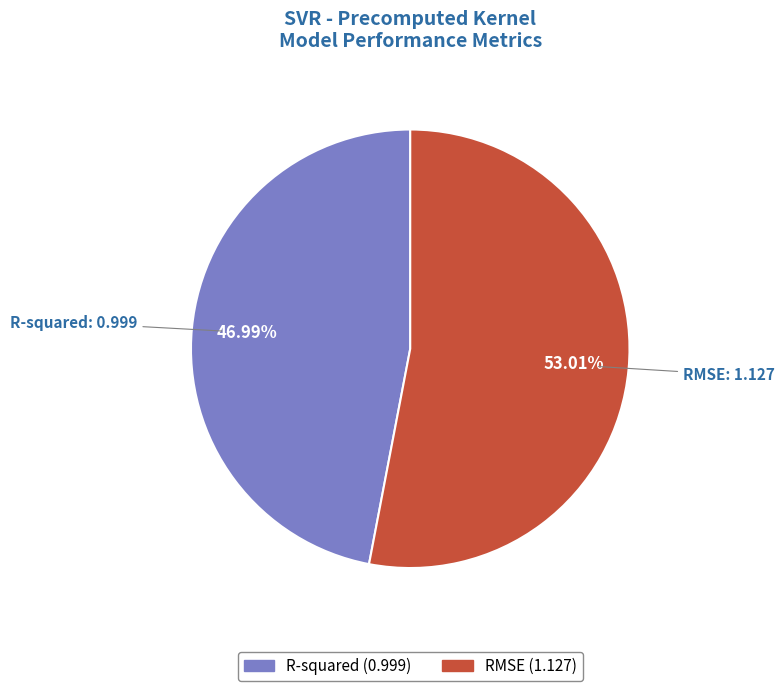

True or false: R-squared accounts for 34% of the total.

False